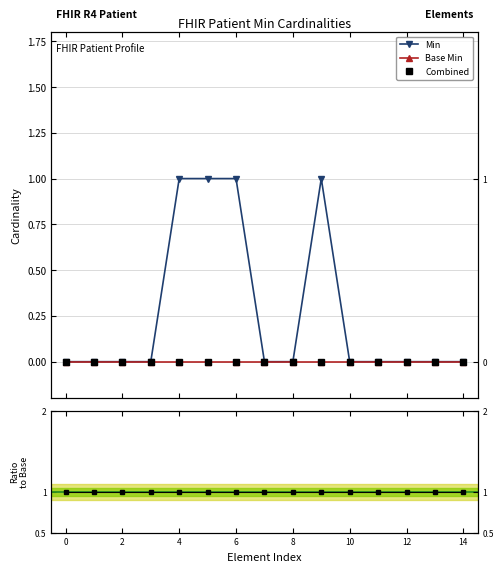

True or false: Min and Ratio cross at least once.

False